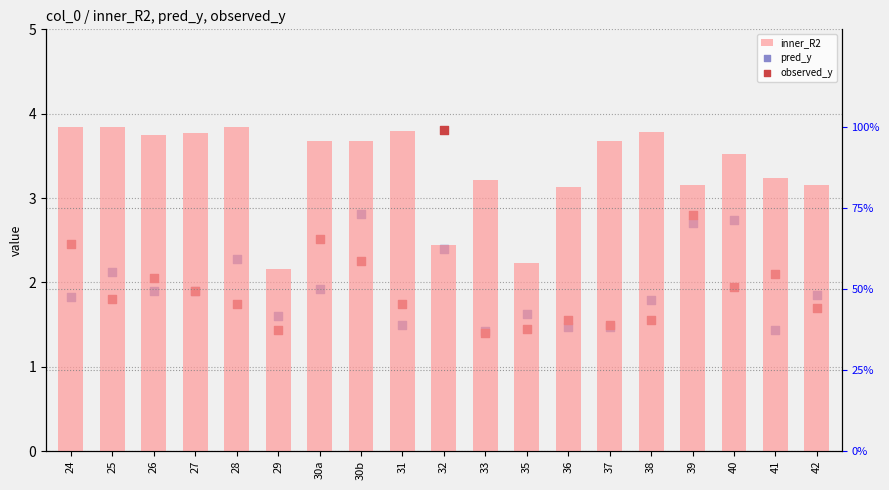

Which series reaches the minimum Y coordinate?

observed_y